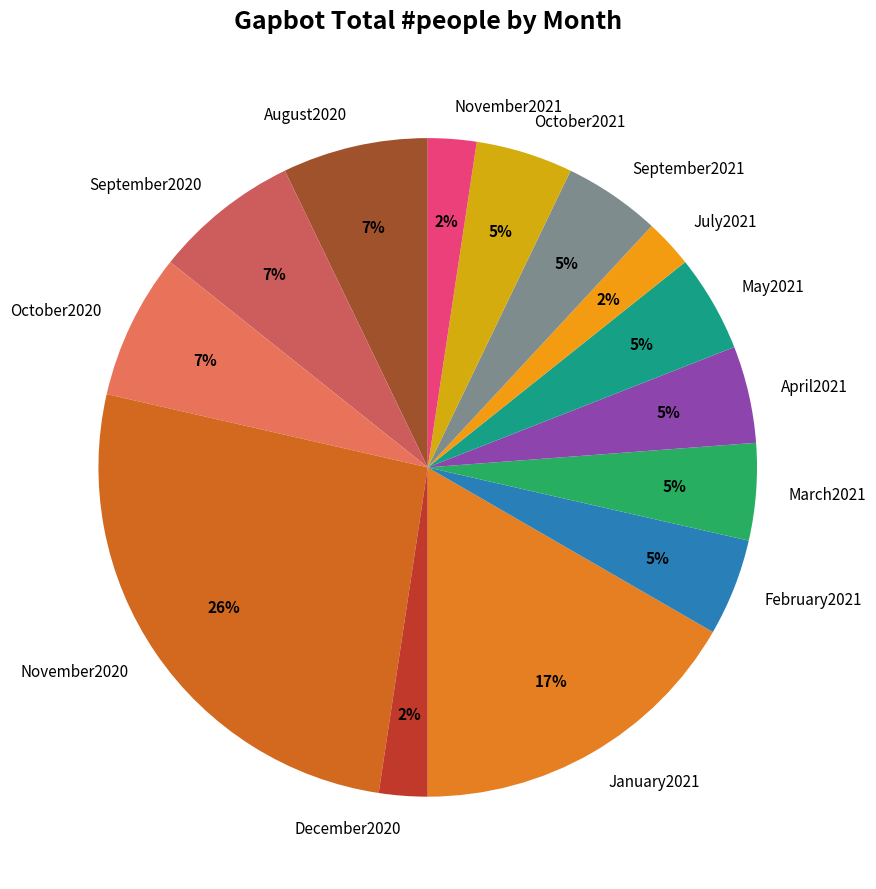

Do October2021 and September2021 together represent more than half of the pie?

No